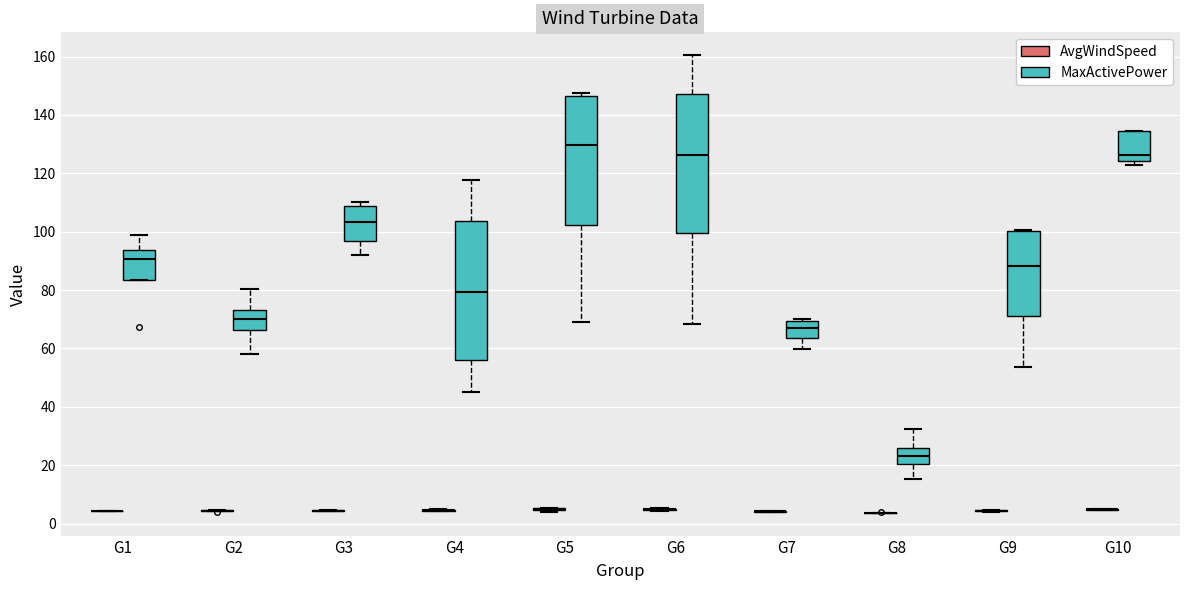

Reading left to right, read every box against the y-axis: the position of its median line, the range the box covers, and the ends of its whiskers. The values are not printed on the chart, so give them approximately, as read against the axis.

G1 (AvgWindSpeed): box collapsed to a line at 4, whiskers 4 to 4
G1 (MaxActivePower): median 90, box 84 to 94, whiskers 84 to 100
G2 (AvgWindSpeed): box collapsed to a line at 4, whiskers 4 to 4
G2 (MaxActivePower): median 70, box 66 to 74, whiskers 58 to 80
G3 (AvgWindSpeed): box collapsed to a line at 4, whiskers 4 to 4
G3 (MaxActivePower): median 104, box 96 to 108, whiskers 92 to 110
G4 (AvgWindSpeed): box collapsed to a line at 4, whiskers 4 to 4
G4 (MaxActivePower): median 80, box 56 to 104, whiskers 46 to 118
G5 (AvgWindSpeed): box collapsed to a line at 6, whiskers 4 to 6
G5 (MaxActivePower): median 130, box 102 to 146, whiskers 70 to 148
G6 (AvgWindSpeed): box collapsed to a line at 4, whiskers 4 to 6
G6 (MaxActivePower): median 126, box 100 to 148, whiskers 68 to 160
G7 (AvgWindSpeed): box collapsed to a line at 4, whiskers 4 to 4
G7 (MaxActivePower): median 68, box 64 to 70, whiskers 60 to 70 (just above the box's upper edge)
G8 (AvgWindSpeed): box collapsed to a line at 4, whiskers 4 to 4
G8 (MaxActivePower): median 24, box 20 to 26, whiskers 16 to 32
G9 (AvgWindSpeed): box collapsed to a line at 4, whiskers 4 to 4
G9 (MaxActivePower): median 88, box 72 to 100, whiskers 54 to 100 (just above the box's upper edge)
G10 (AvgWindSpeed): box collapsed to a line at 4, whiskers 4 to 6
G10 (MaxActivePower): median 126, box 124 to 134, whiskers 122 to 134